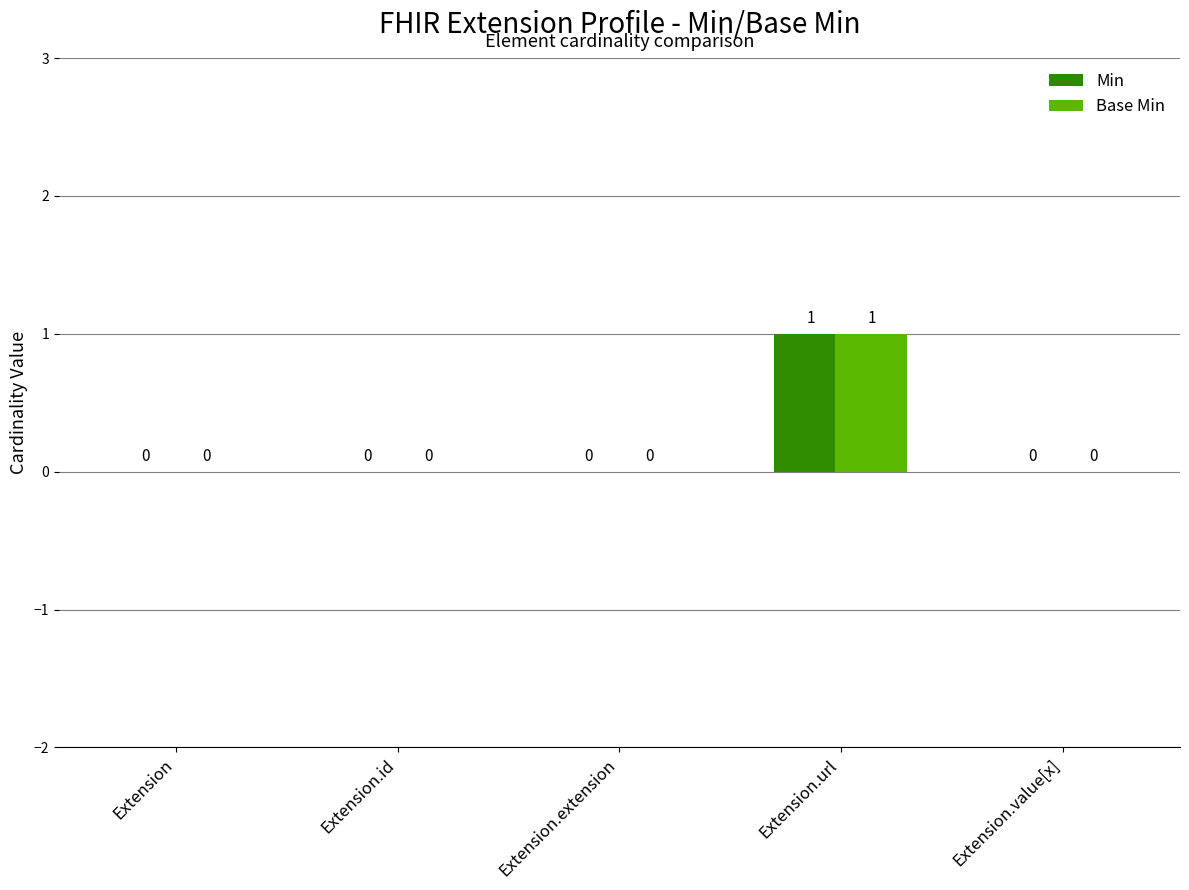

Which category has the highest value in the Base Min series?

Extension.url